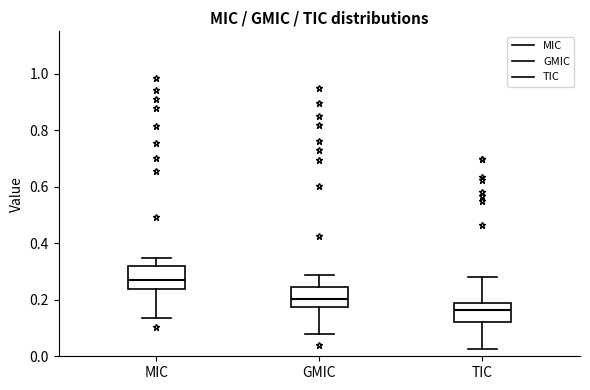

Reading left to right, read every box against the y-axis: the position of its median line, the range the box covers, and the ends of its whiskers. The values are not printed on the chart, so give them approximately, as read against the axis.

MIC: median 0.26, box 0.24 to 0.32, whiskers 0.14 to 0.34
GMIC: median 0.20, box 0.18 to 0.24, whiskers 0.08 to 0.28
TIC: median 0.16, box 0.12 to 0.18, whiskers 0.02 to 0.28